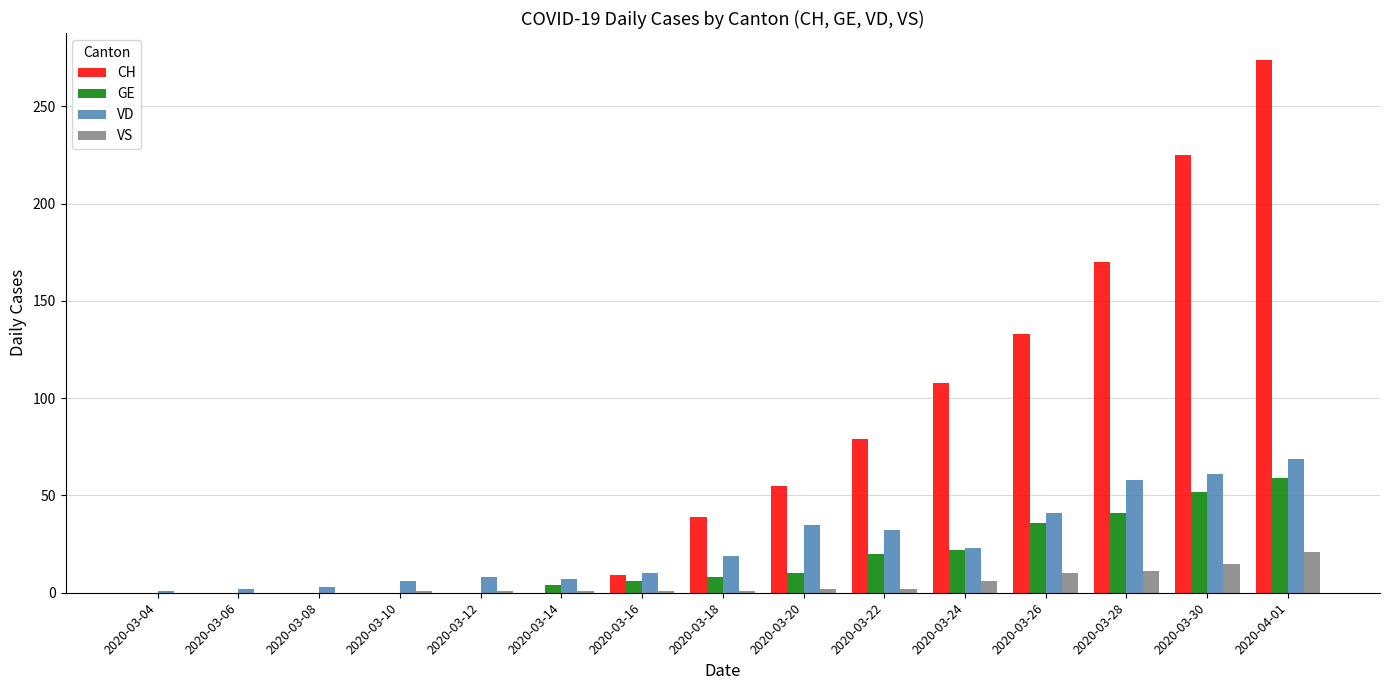

What is the difference between the VD values at 2020-03-14 and 2020-03-22?

25